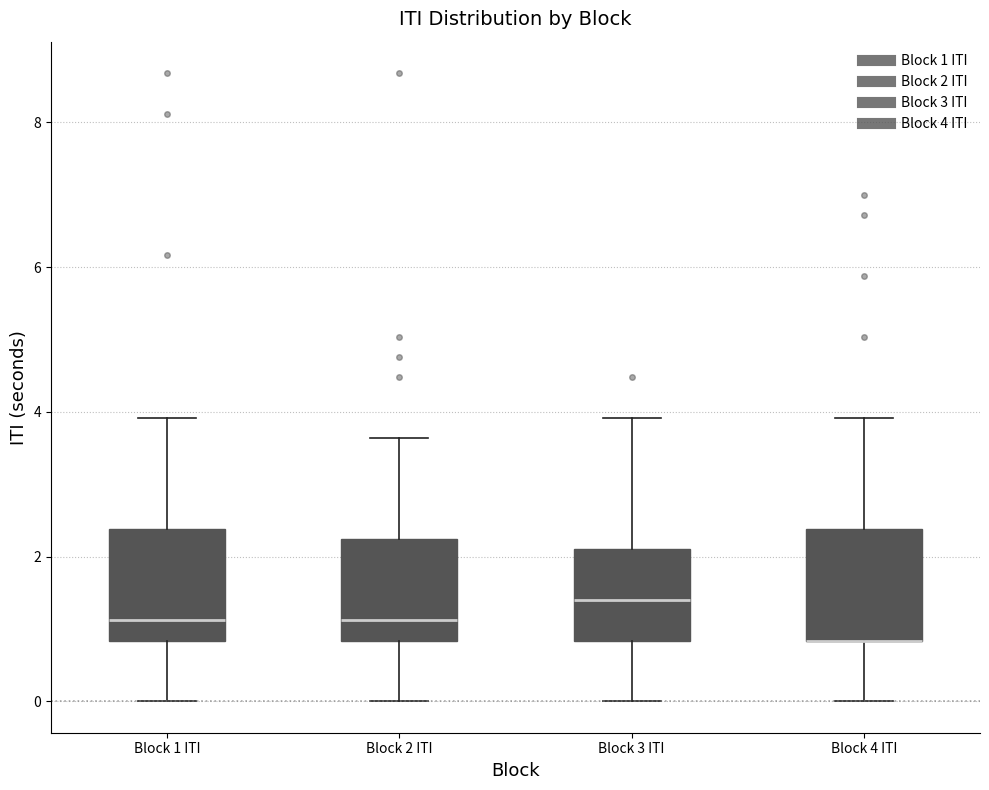

Reading left to right, transcribe this box plot: for each box, give where its median line is, the range the box spans, and where its two whiskers end, as read against the y-axis. The values are not printed on the chart, so give them approximately, as read against the axis.

Block 1 ITI: median 1.2, box 0.8 to 2.4, whiskers 0.0 to 4.0
Block 2 ITI: median 1.2, box 0.8 to 2.2, whiskers 0.0 to 3.6
Block 3 ITI: median 1.4, box 0.8 to 2.2, whiskers 0.0 to 4.0
Block 4 ITI: median 0.8 (drawn on the box's lower edge), box 0.8 to 2.4, whiskers 0.0 to 4.0